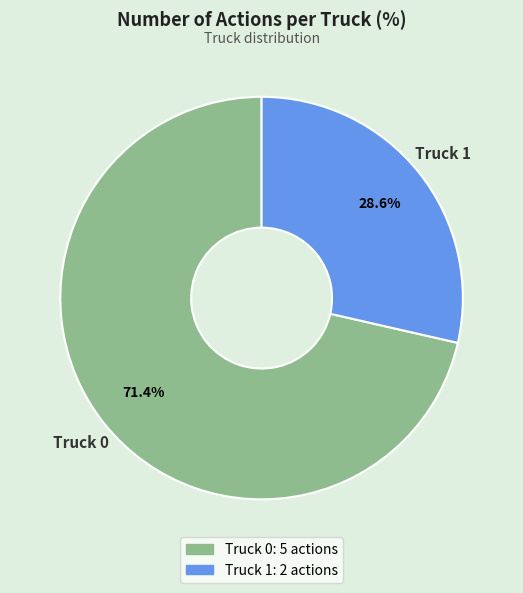

True or false: Truck 0 accounts for 62% of the total.

False